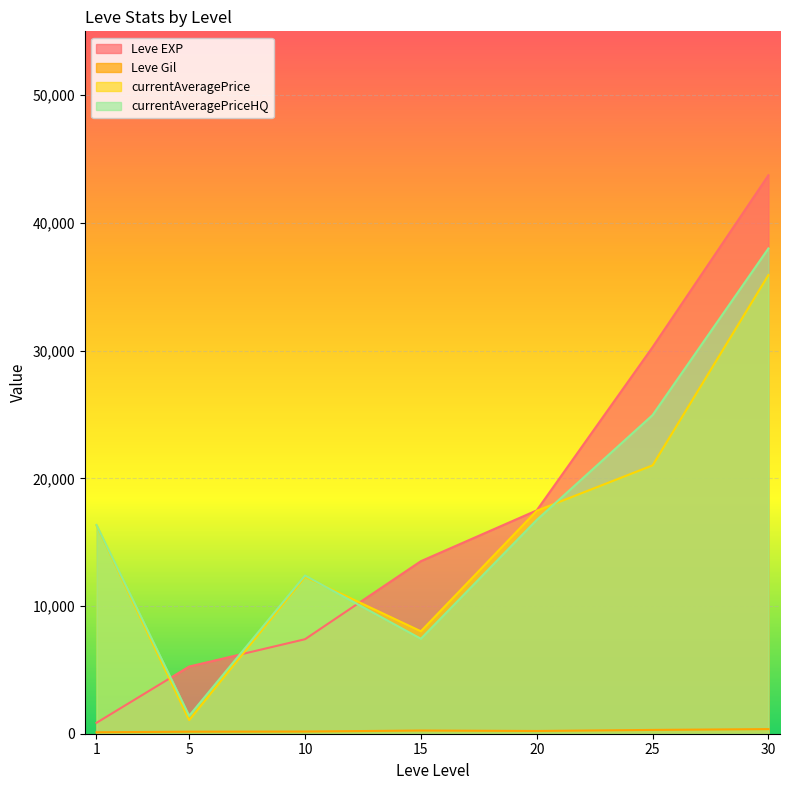

At which category is the sum across all series the highest?

30